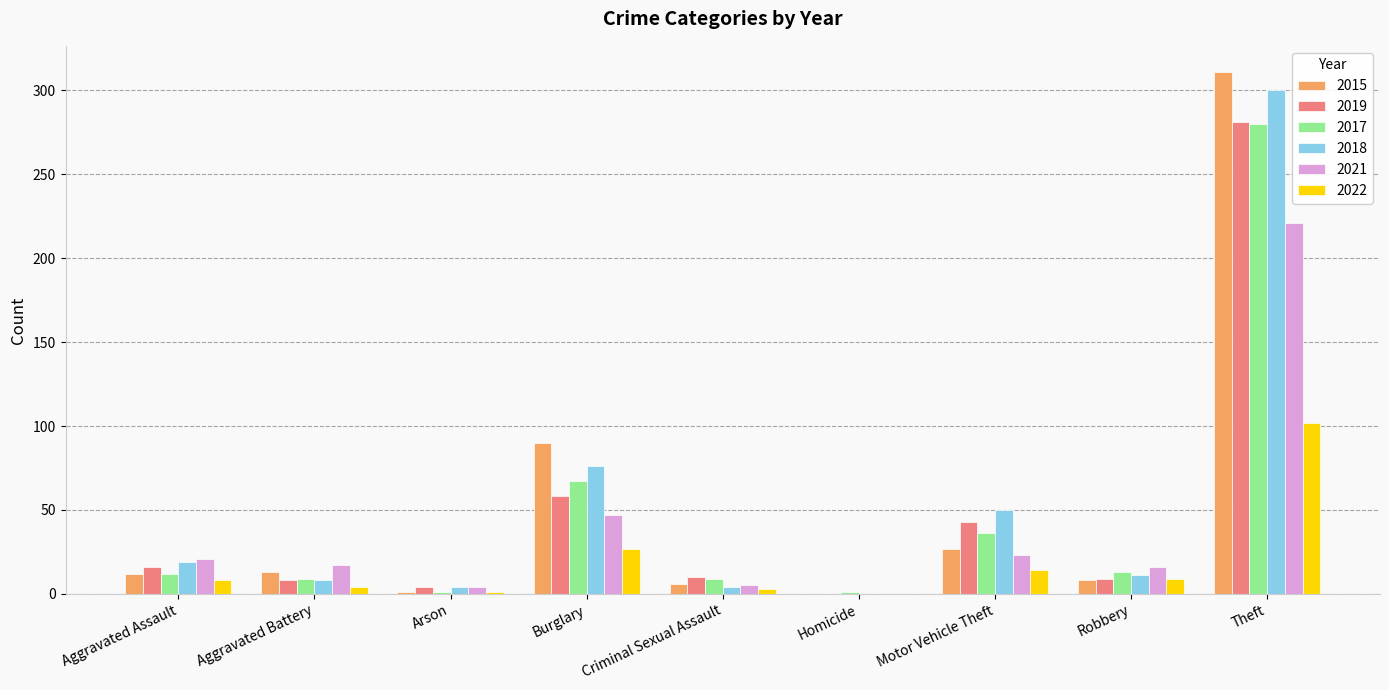

What is the sum of the 2018 values at Aggravated Battery and Motor Vehicle Theft?

58